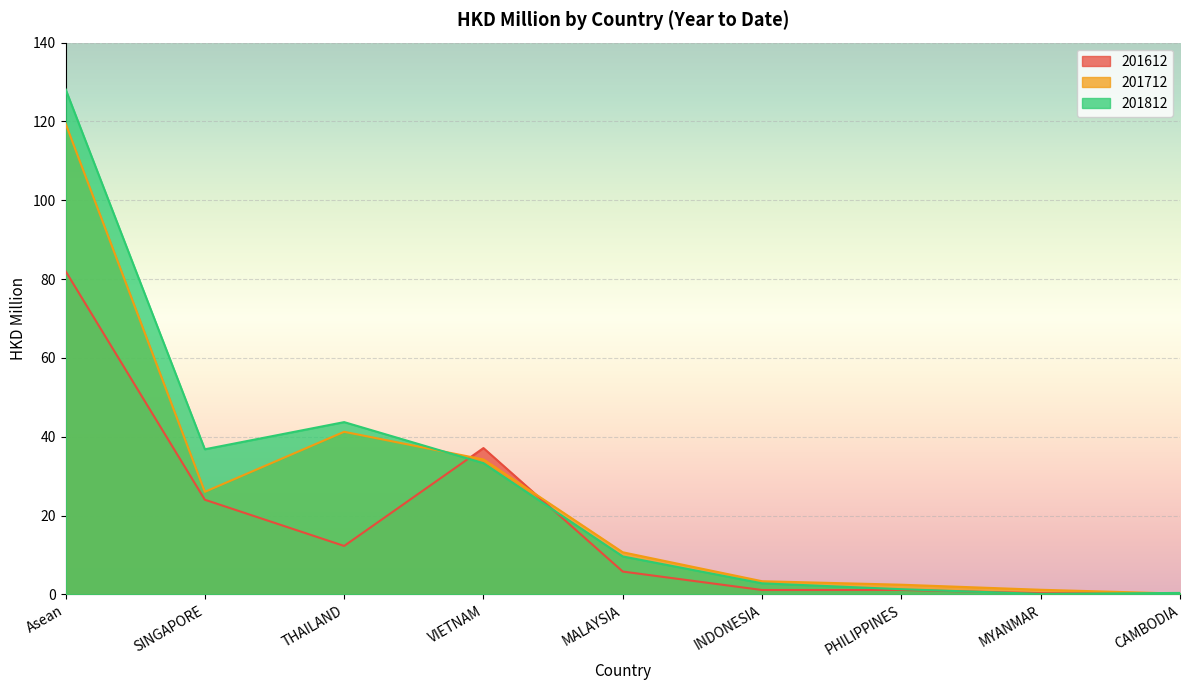

Which series changed the most between PHILIPPINES and MYANMAR?

201712